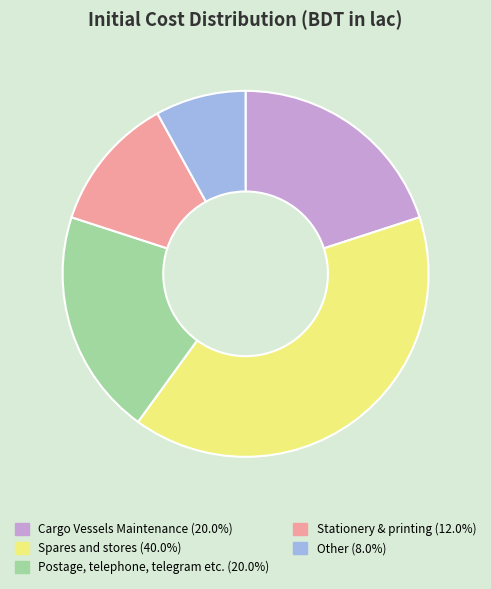

Between Spares and stores and Other, which is larger?

Spares and stores